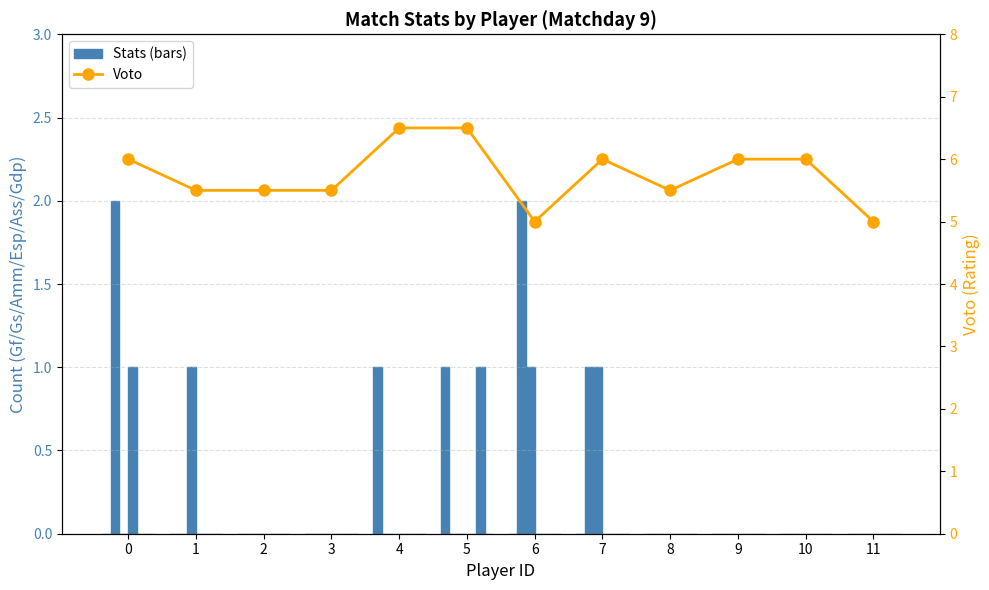

Between 9 and 11, which is larger?

9